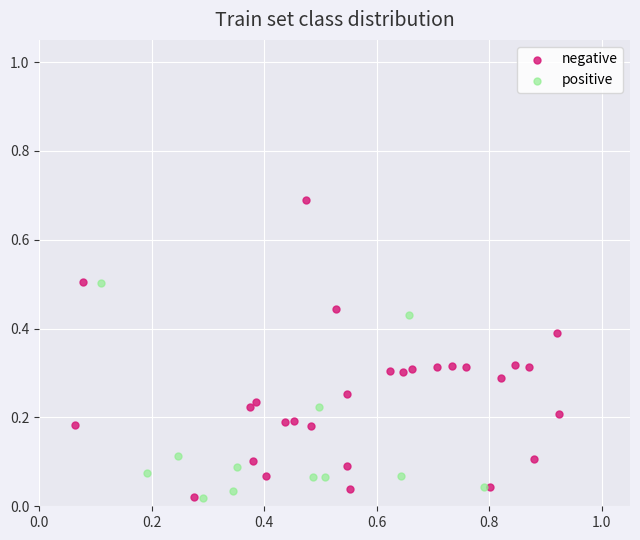

Which series contains the highest Y value?

negative